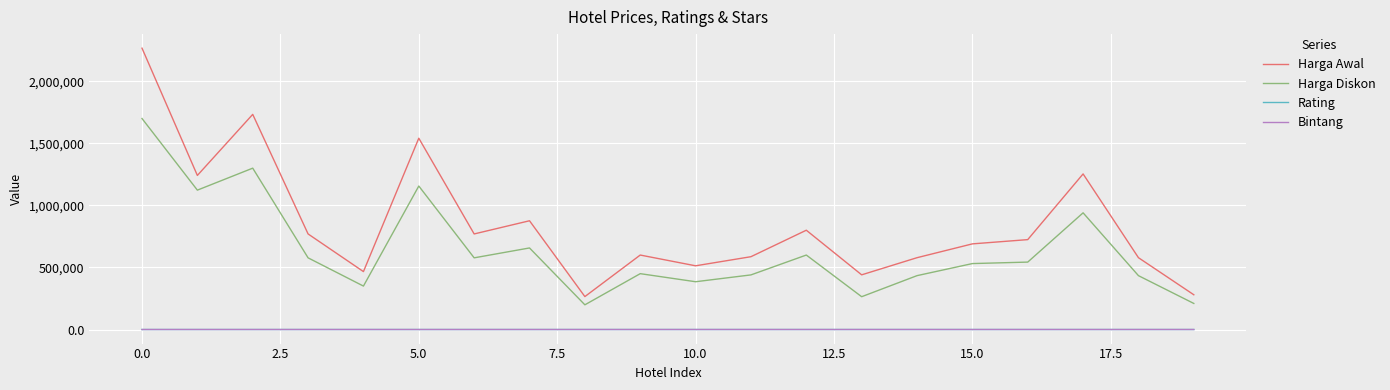

True or false: Harga Awal and Rating intersect in this chart.

False